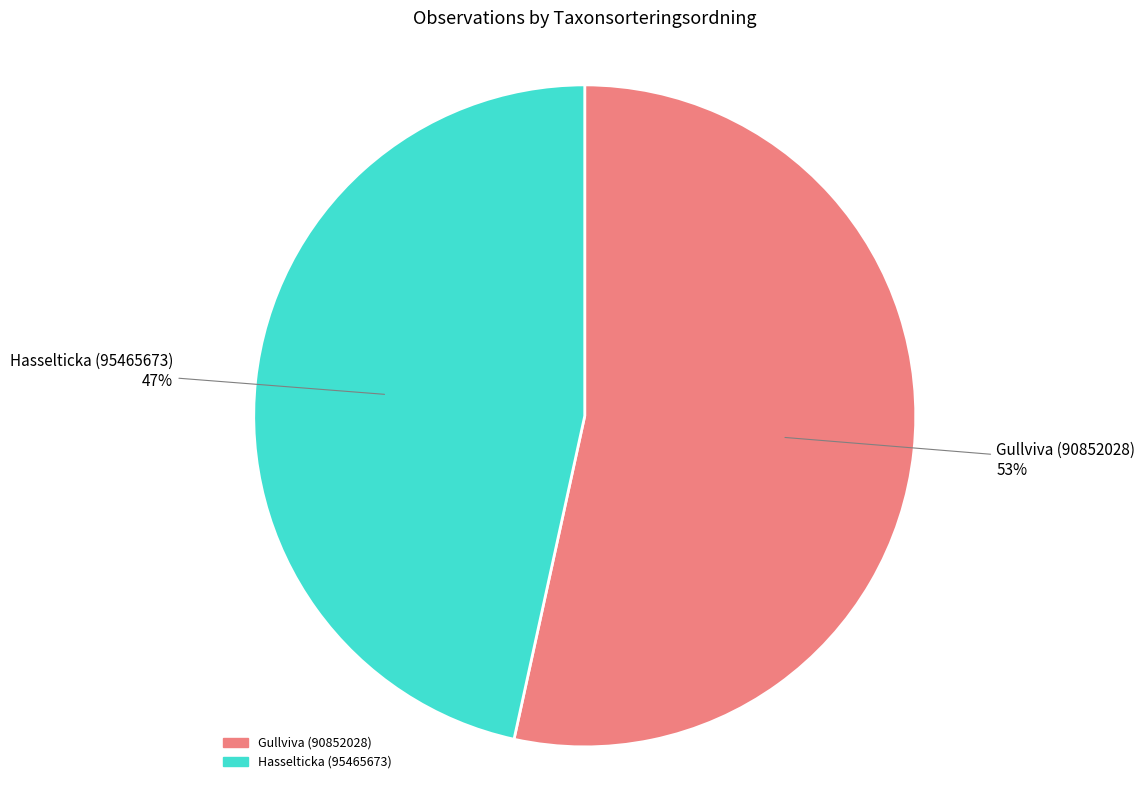

Is the sum of Gullviva (90852028) and Hasselticka (95465673) greater than half?

Yes